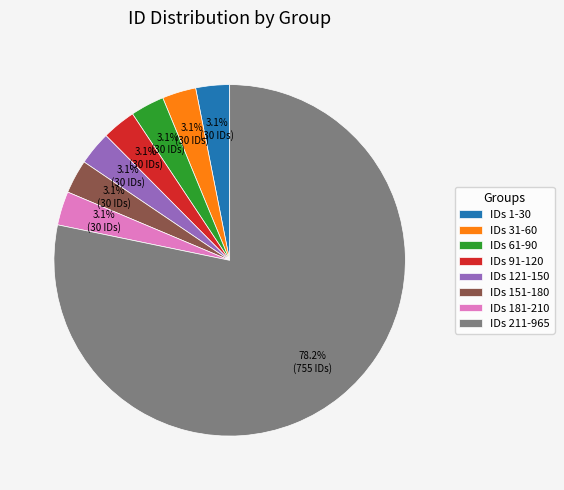

What is the largest slice in the pie chart?

IDs 211-965